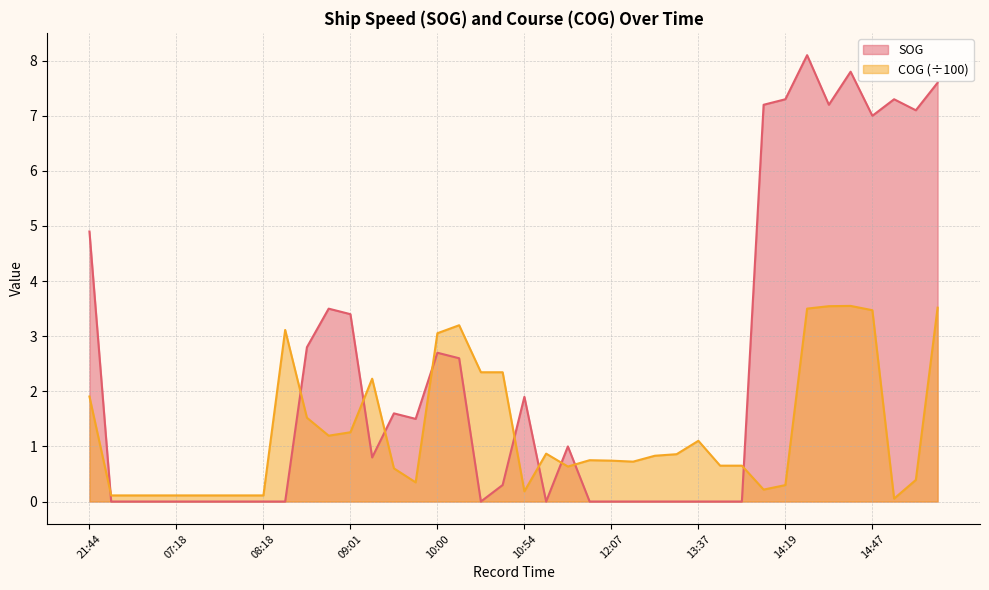

Is it true that COG equals 4.0 at 09:13?

False